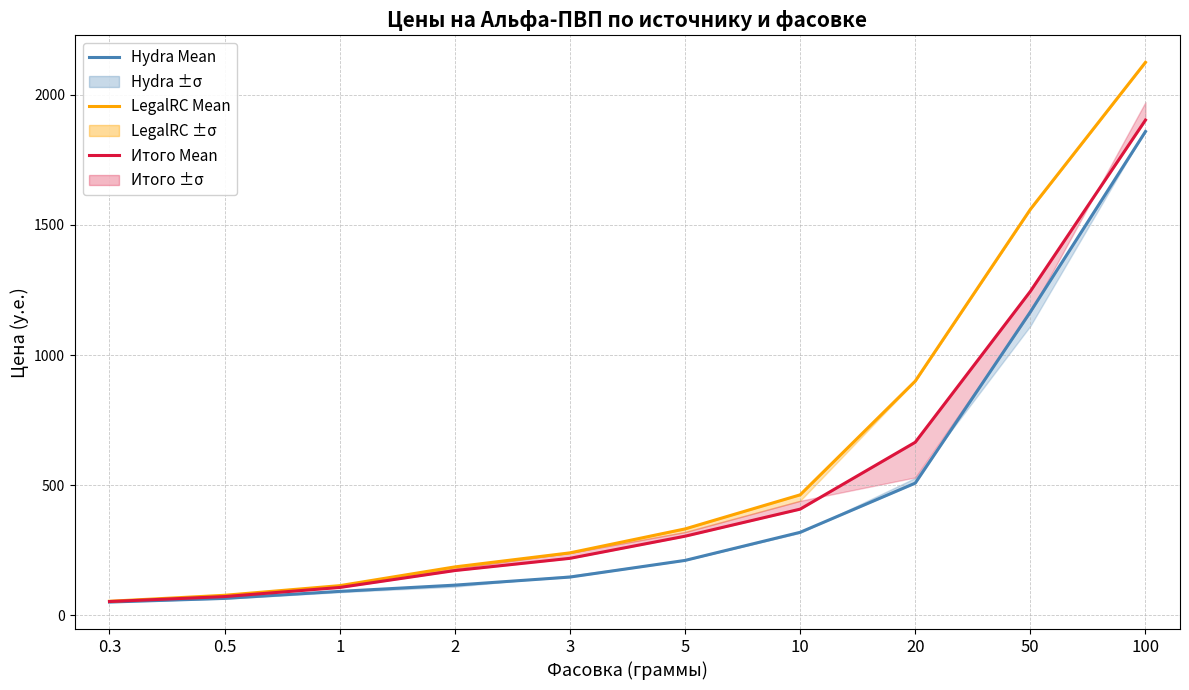

Between 1 and 2, which is larger?

2